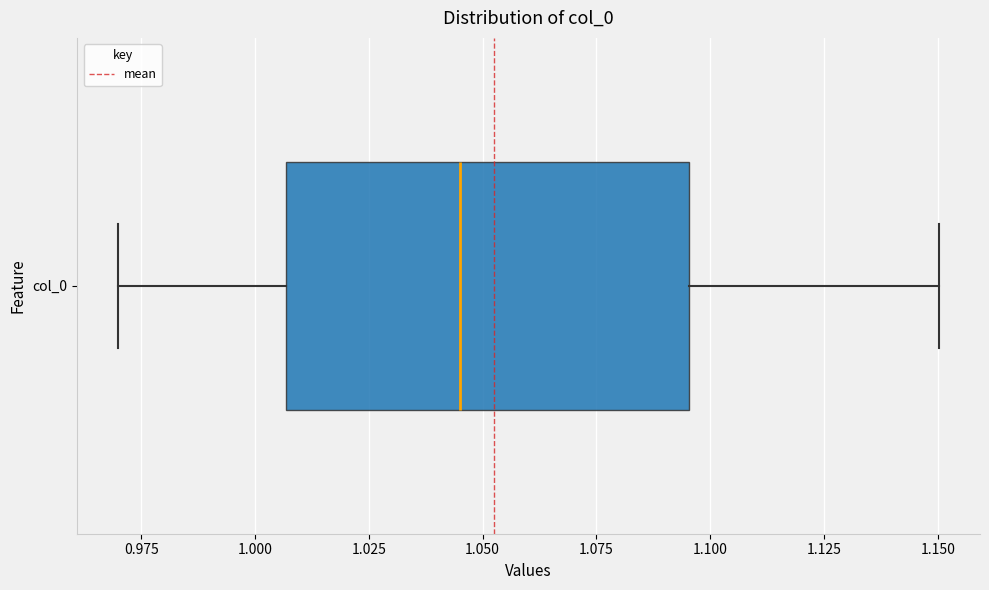

Where does the median line of the box for col_0 sit on the x-axis? The values are not printed on the chart, so give them approximately, as read against the axis.

1.045